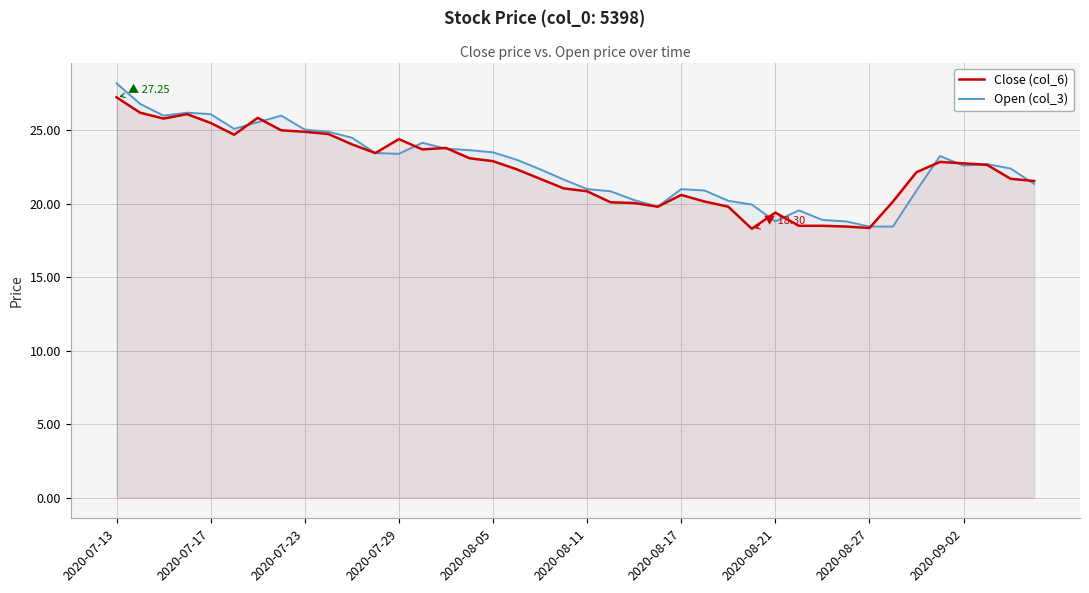

What are all the series names shown in the legend?

Close (col_6), Open (col_3)